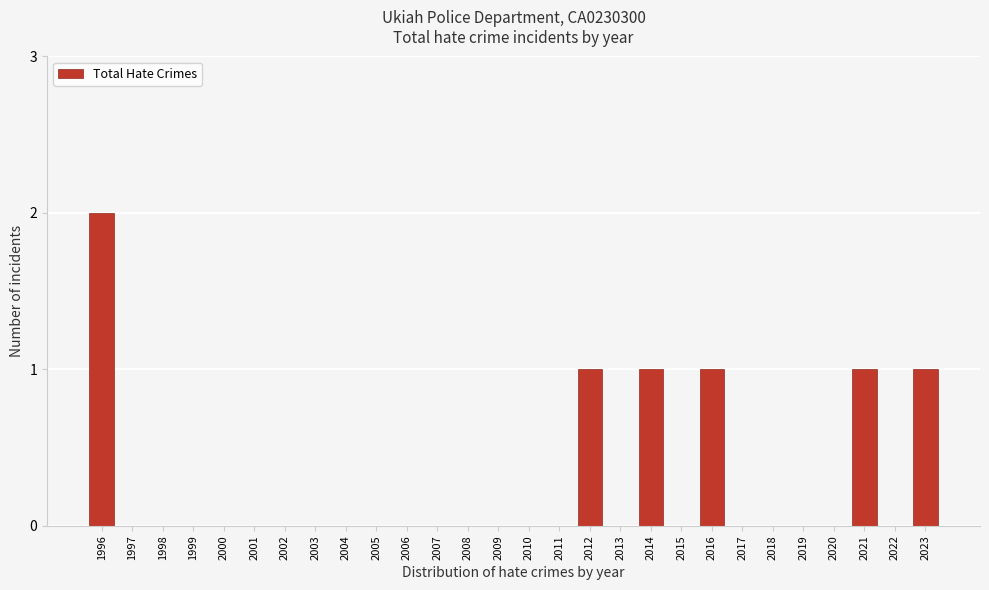

Reading left to right, extract all data points from this chart.

1996=2	1997=0	1998=0	1999=0	2000=0	2001=0	2002=0	2003=0	2004=0	2005=0	2006=0	2007=0	2008=0	2009=0	2010=0	2011=0	2012=1	2013=0	2014=1	2015=0	2016=1	2017=0	2018=0	2019=0	2020=0	2021=1	2022=0	2023=1